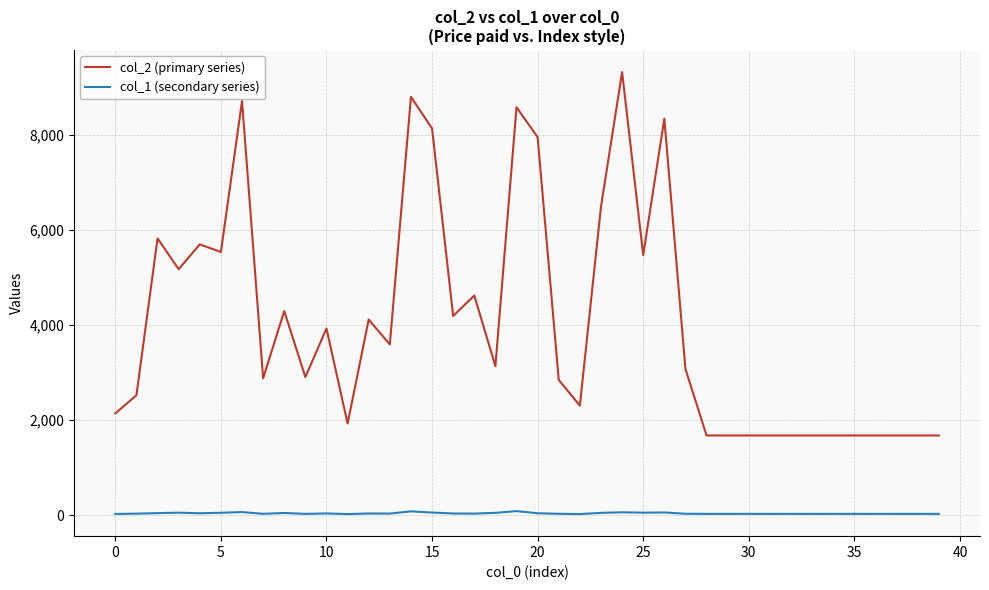

True or false: col_2 (primary series) and col_1 (secondary series) intersect in this chart.

False